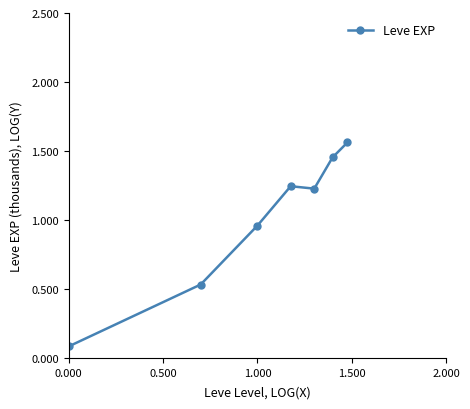

What is the difference between the second highest and second lowest values?

0.9